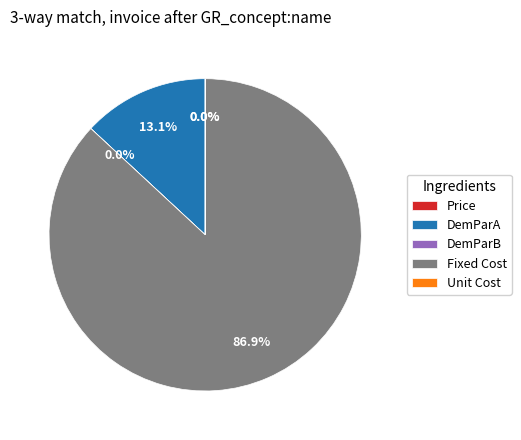

What is the largest slice in the pie chart?

Fixed Cost